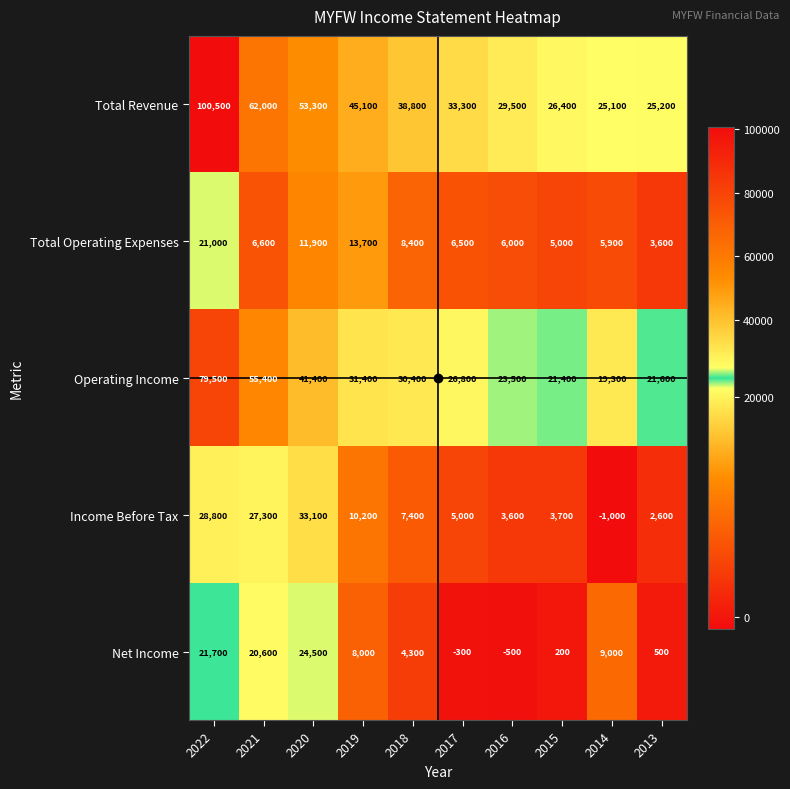

What is the sum of the Total Revenue values at 2017 and 2015?

59700